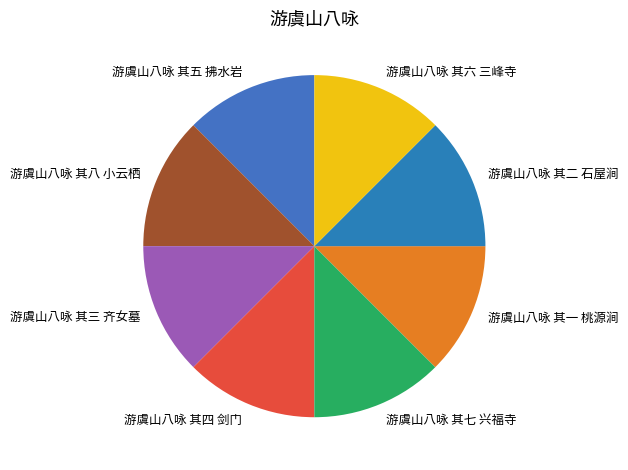

What is the ratio of the value at 游虞山八咏 其八 小云栖 to the value at 游虞山八咏 其一 桃源涧?

1.0